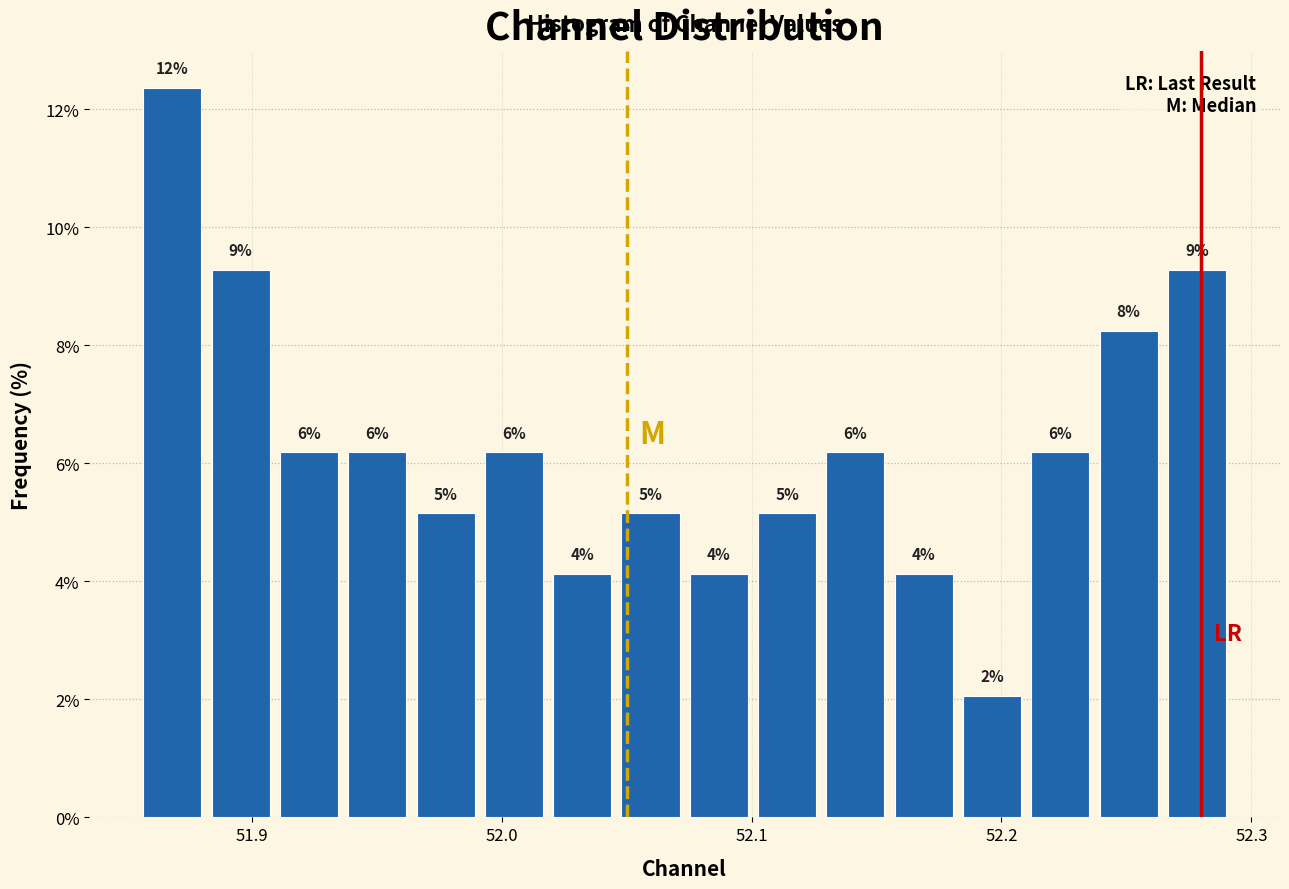

Read against the x-axis, roughly where is the centre of the tallest bar?

51.87